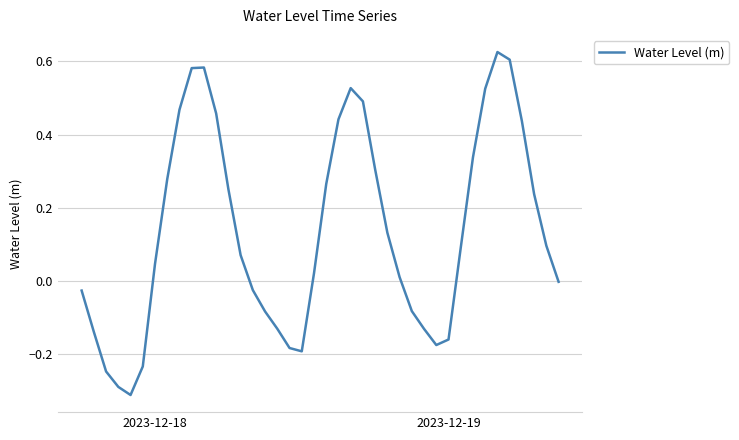

What is the difference between the maximum and minimum values?

0.9